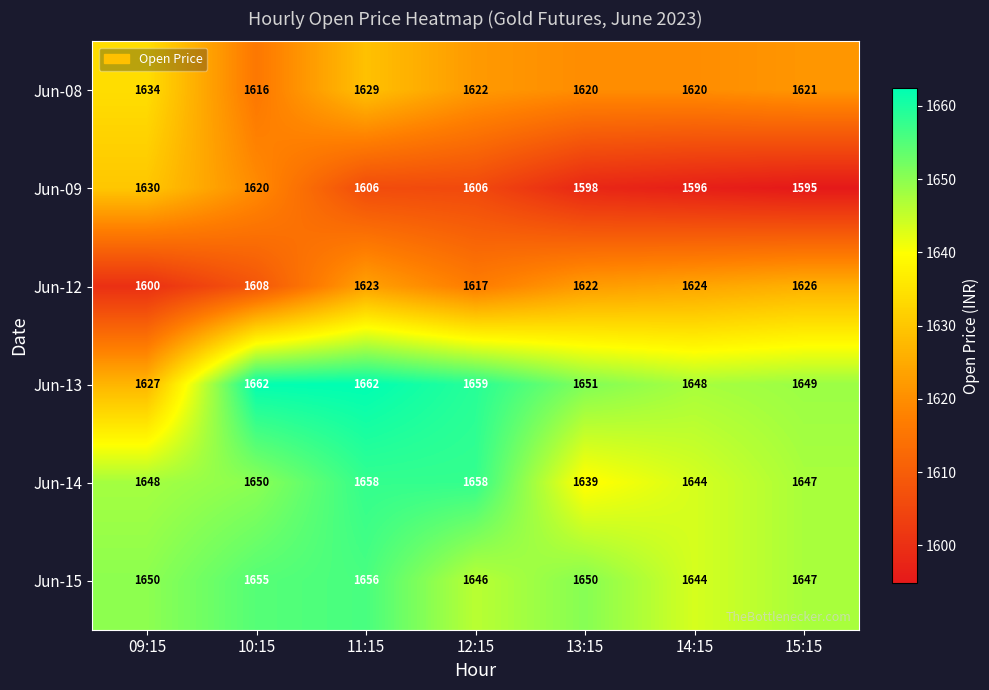

What is the maximum value shown in the chart?

1662